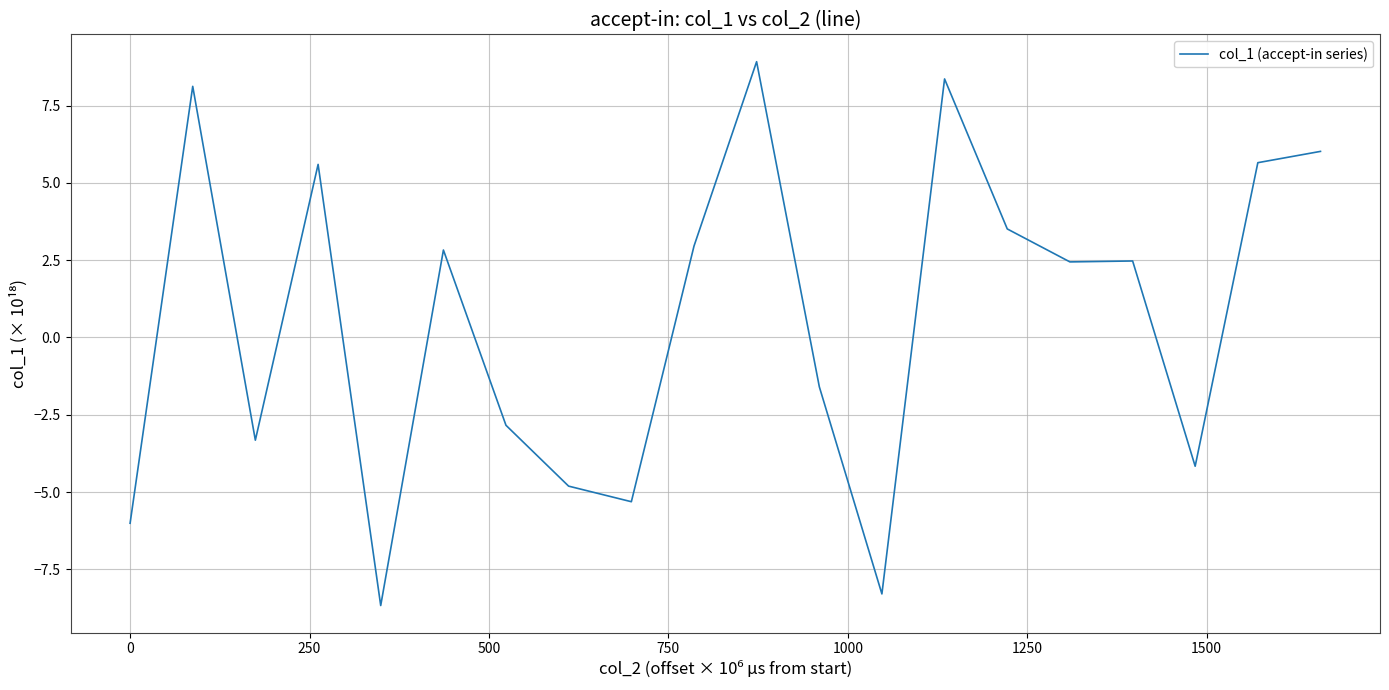

What is the minimum value shown in the chart?

-8.7